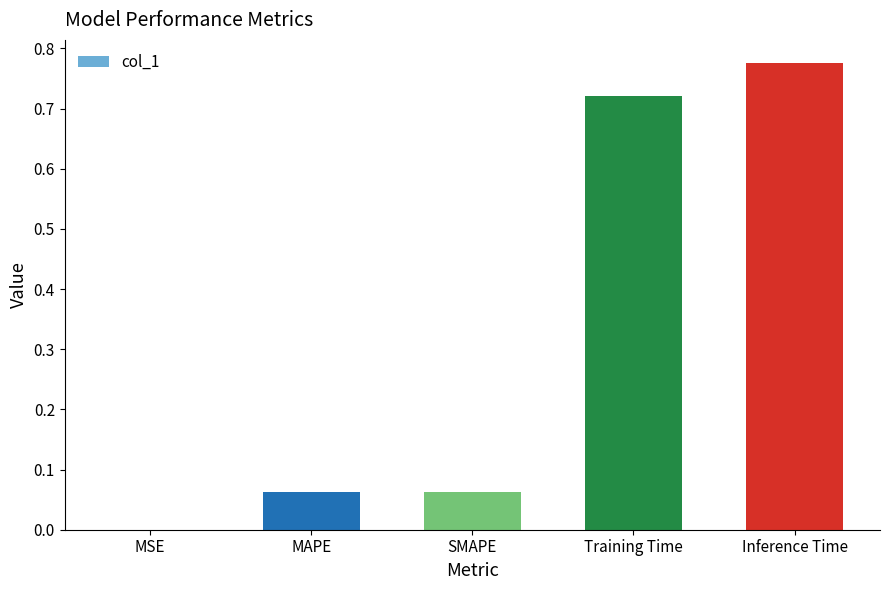

Is it true that the value at Inference Time is 0.5?

False